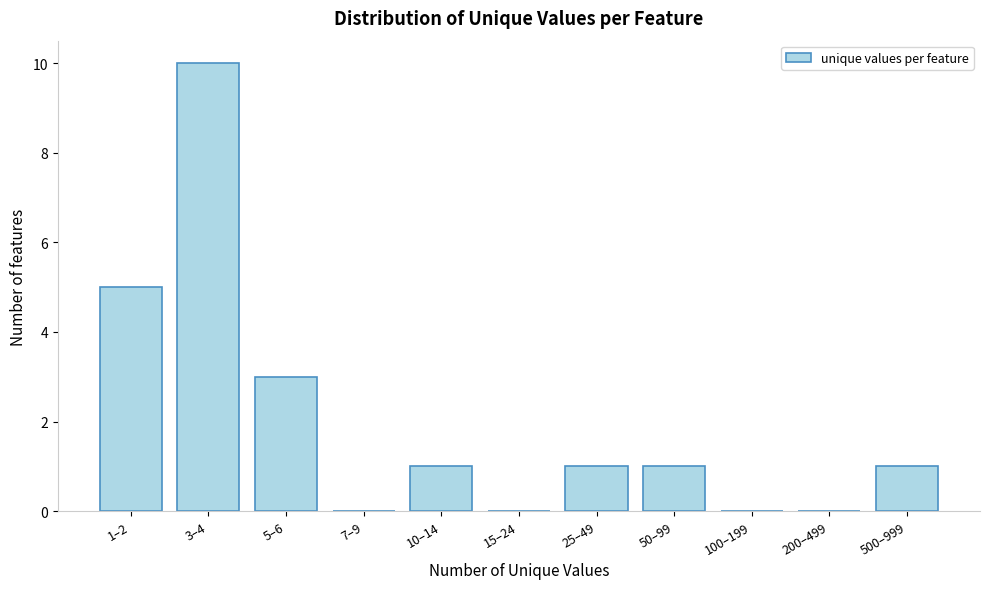

Reading left to right, list all the values displayed in this chart.

1–2=5	3–4=10	5–6=3	7–9=0	10–14=1	15–24=0	25–49=1	50–99=1	100–199=0	200–499=0	500–999=1